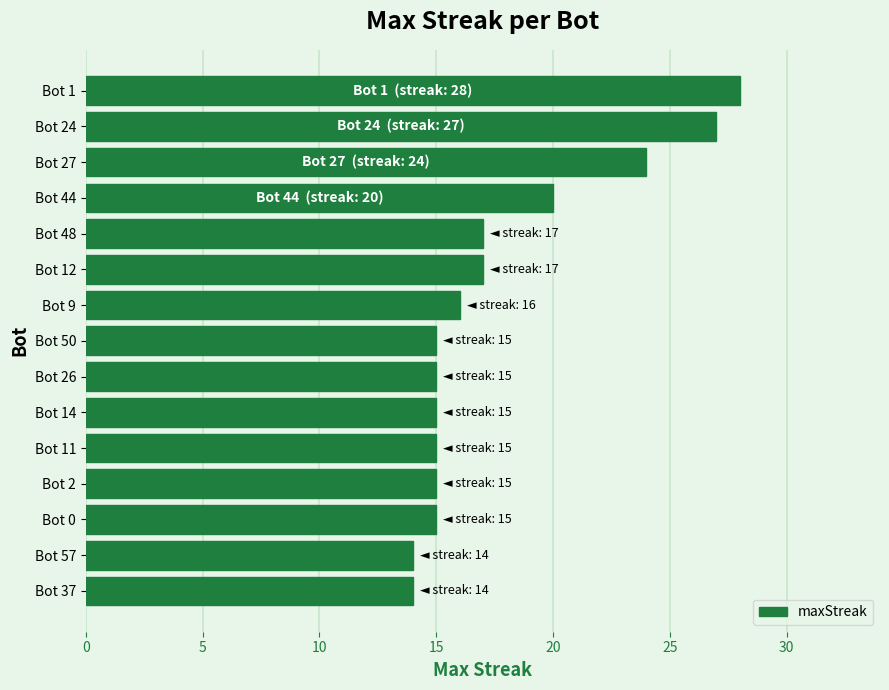

What is the change in value from Bot 24 to Bot 1?

+1